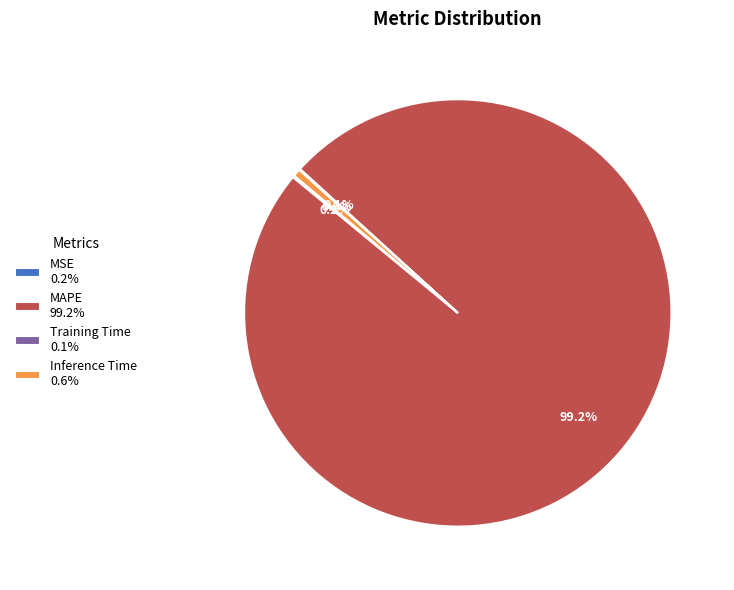

What percentage is NOT represented by Inference Time 0.6%?

99.4%